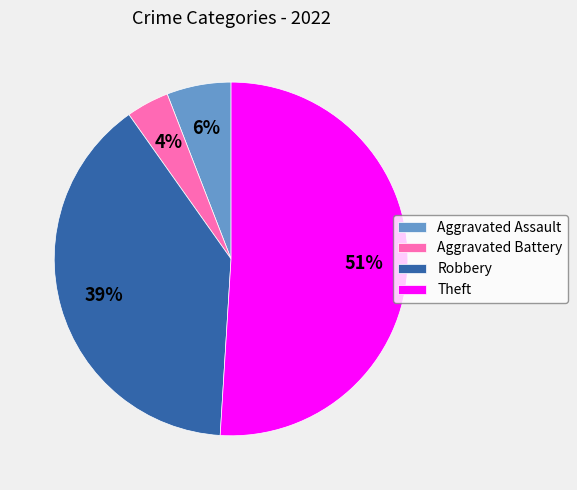

The Robbery slice represents 39% of the pie. True or false?

True